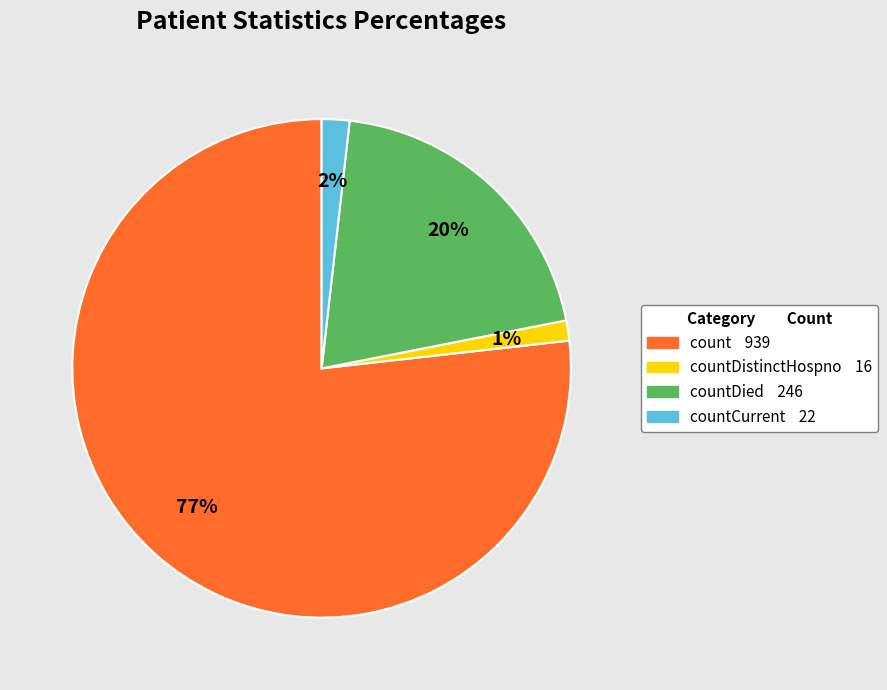

Does any single category account for the majority?

Yes